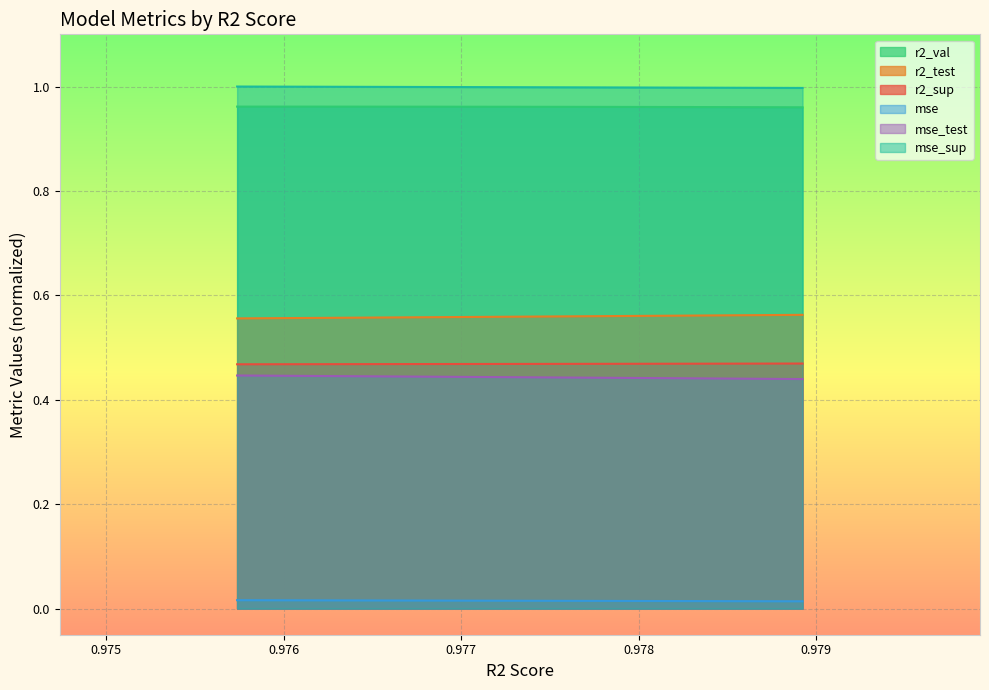

How many mse_test values are between 0 and 1?

10